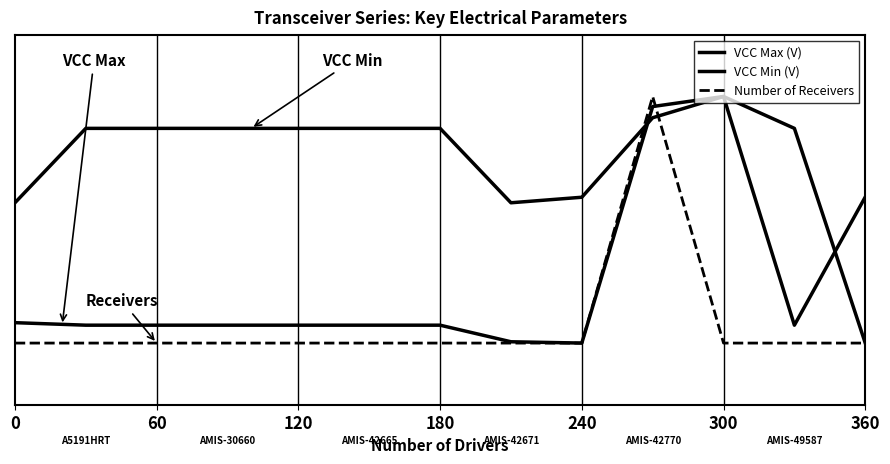

Does the chart have visible grid lines?

No